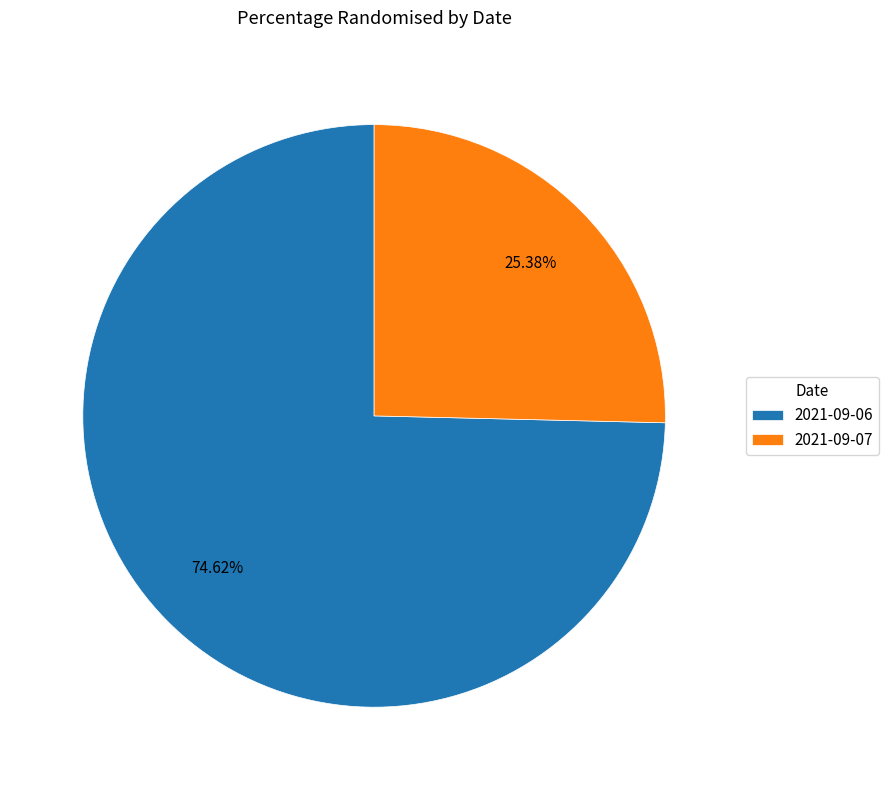

Which category accounts for the majority?

2021-09-06